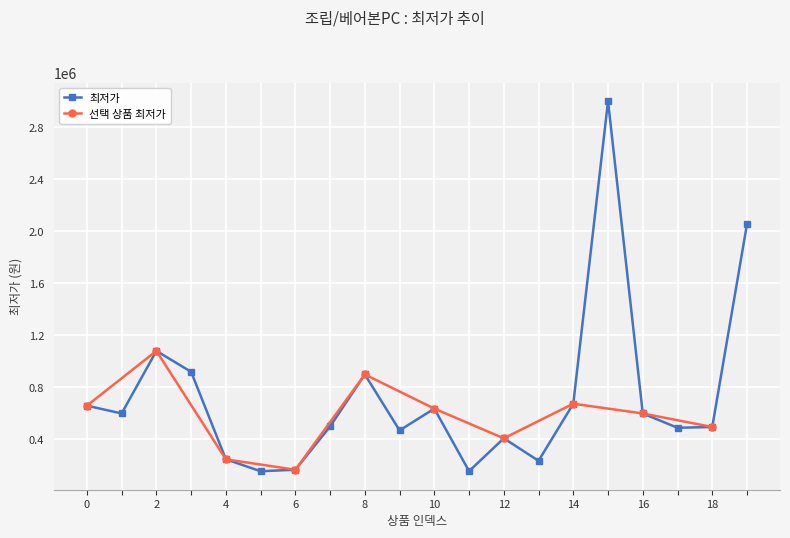

Is it true that the value at 18 is 695801?

False